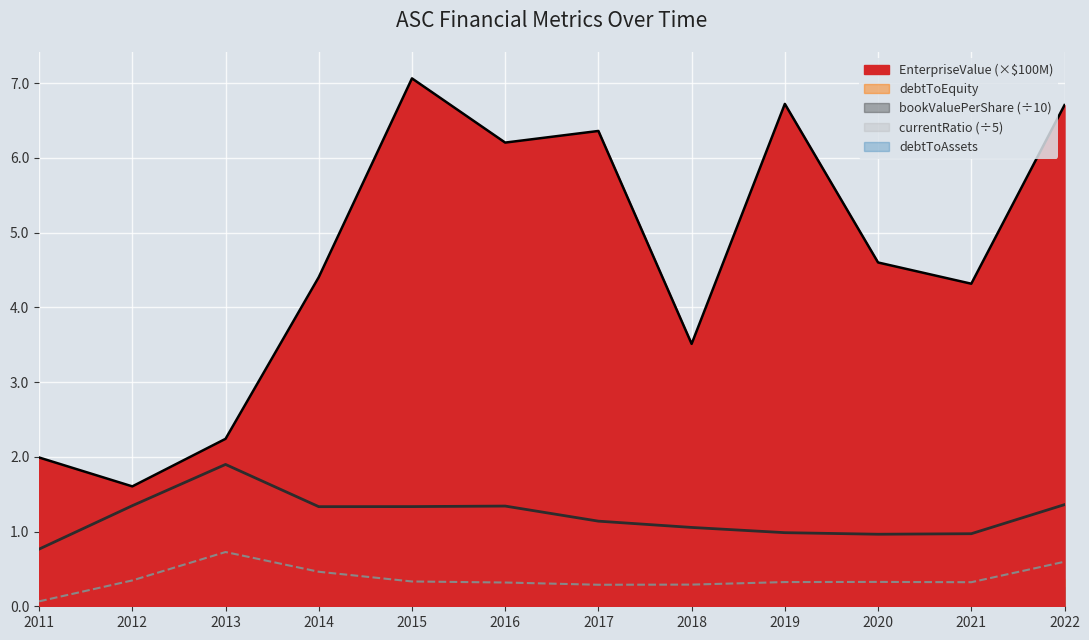

What is the difference between the EnterpriseValue values at 2021 and 2011?

2.3